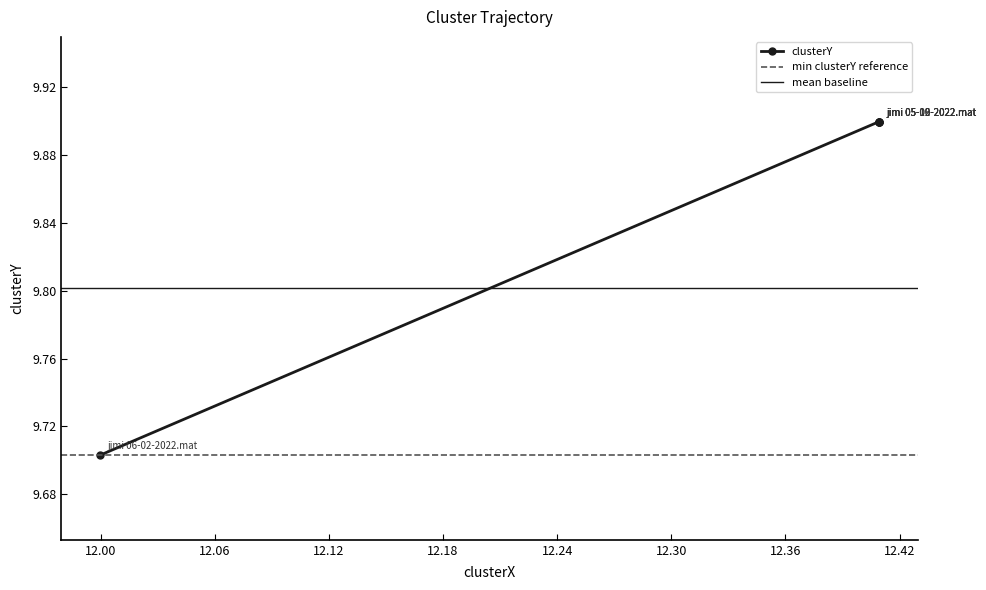

What is the difference between the values at 11.999807103944311 and 12.409258987114379?

0.2